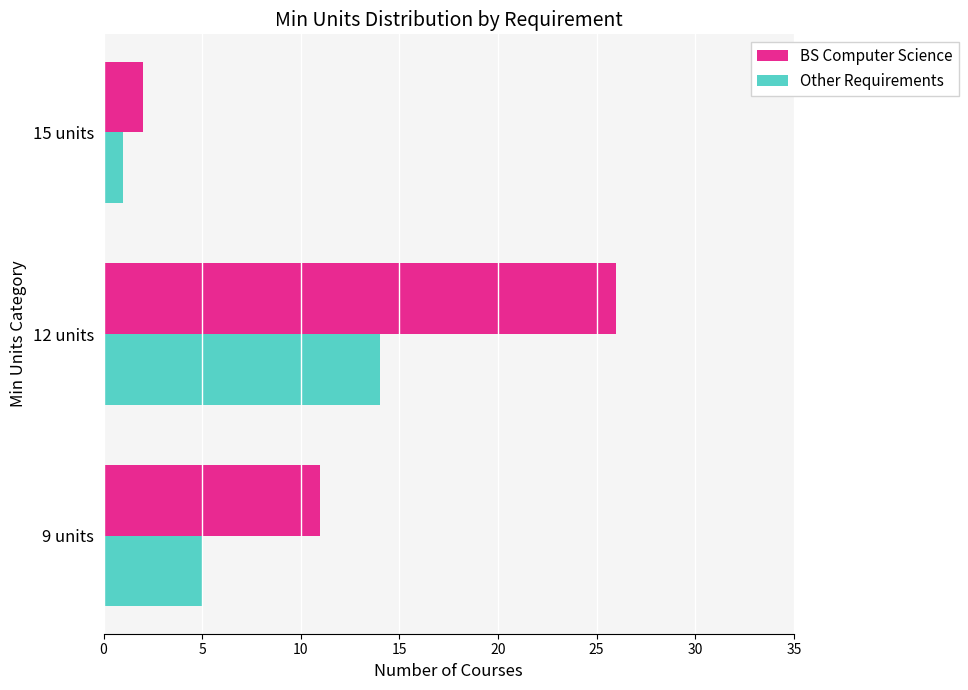

Which series has the widest spread of values?

BS Computer Science